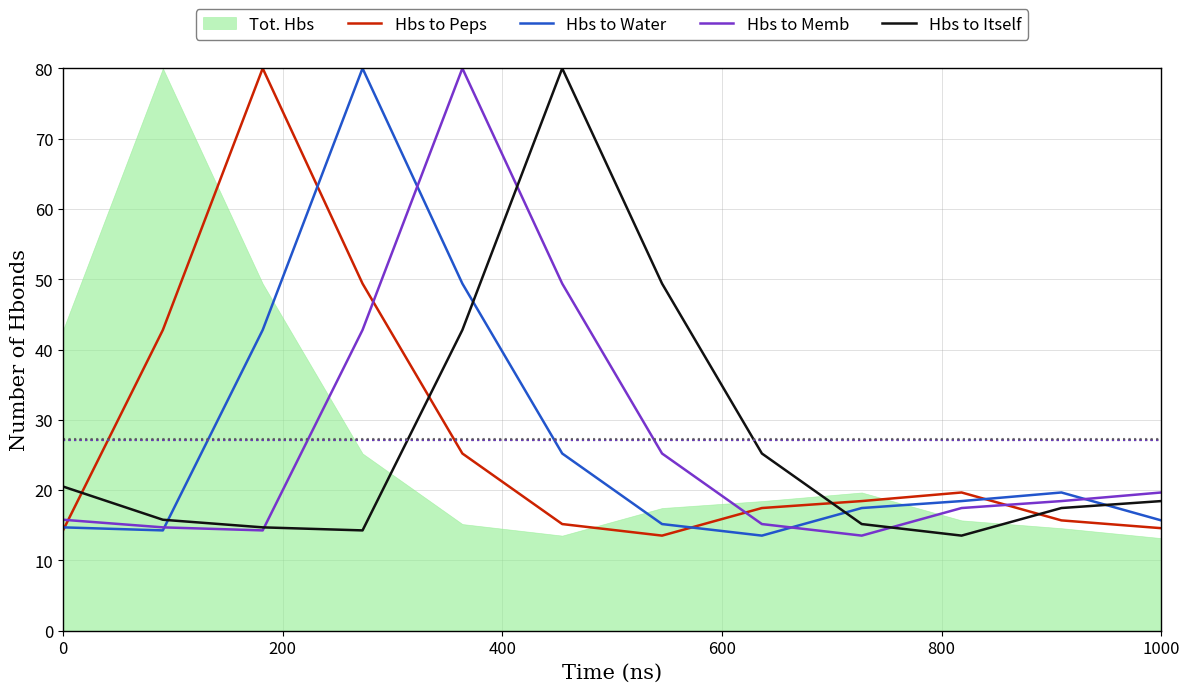

What is the minimum value for Hbs to Memb?

13.5